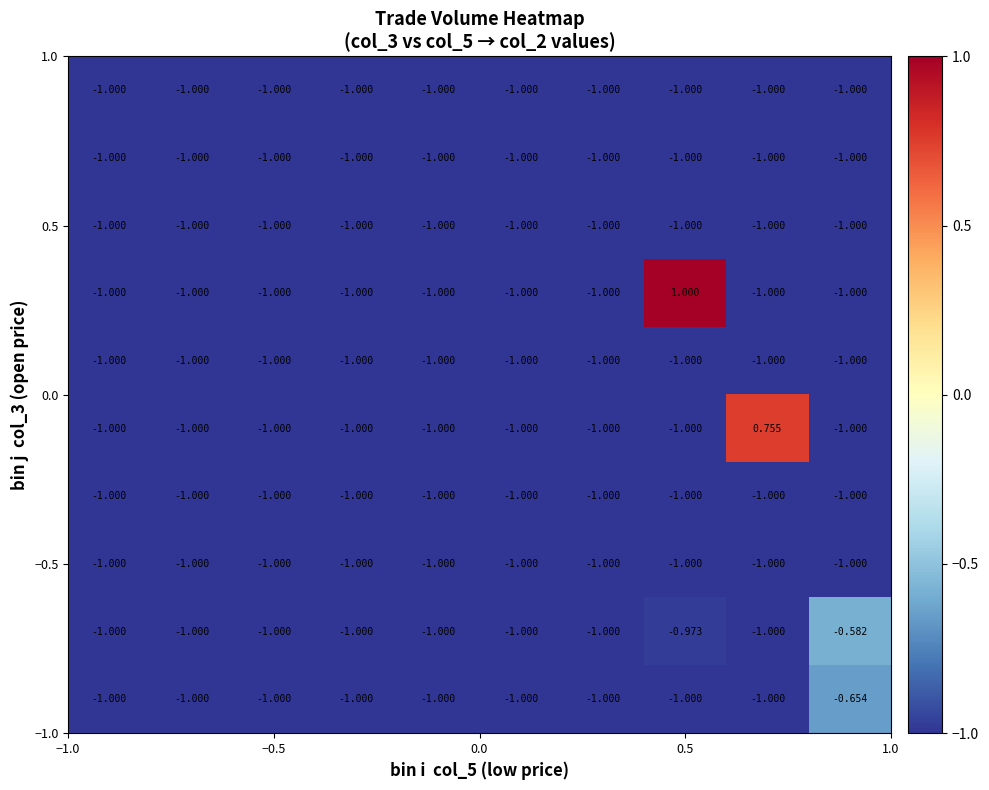

At how many categories does at least one series exceed 0?

2